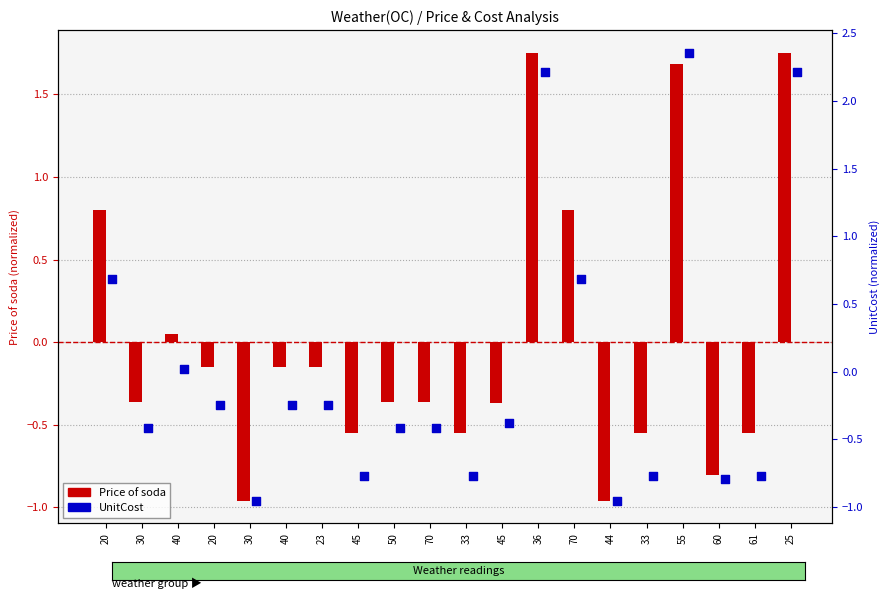

Is the value of UnitCost (normalized) at 45 greater than the value of Price of soda (normalized) at 33?

No